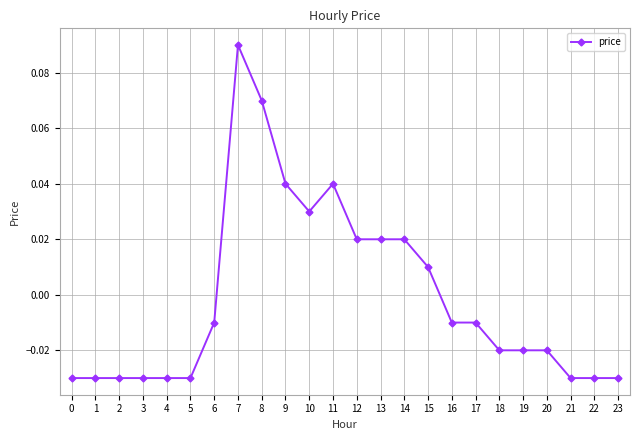

The value at 3 is -0.1. True or false?

False